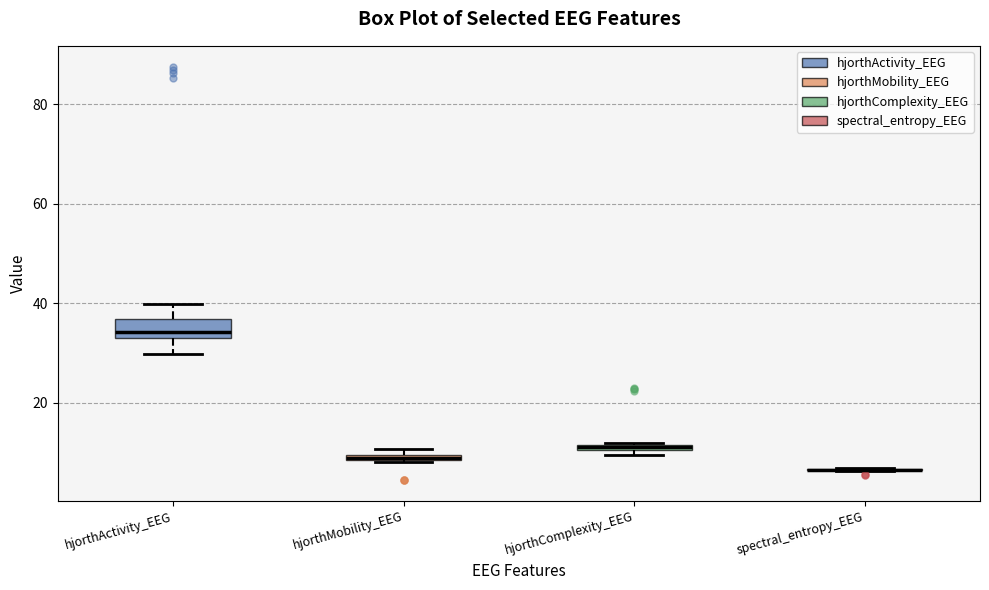

Comparing the boxes themselves (not the whiskers), which one is the tallest?

hjorthActivity_EEG